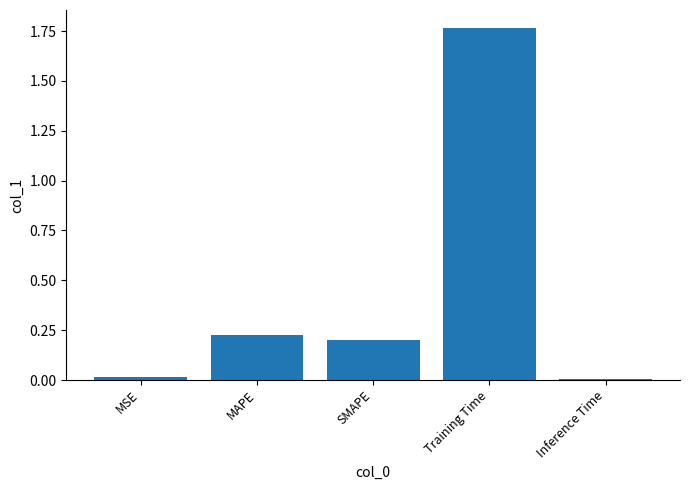

What is the average value?

0.4